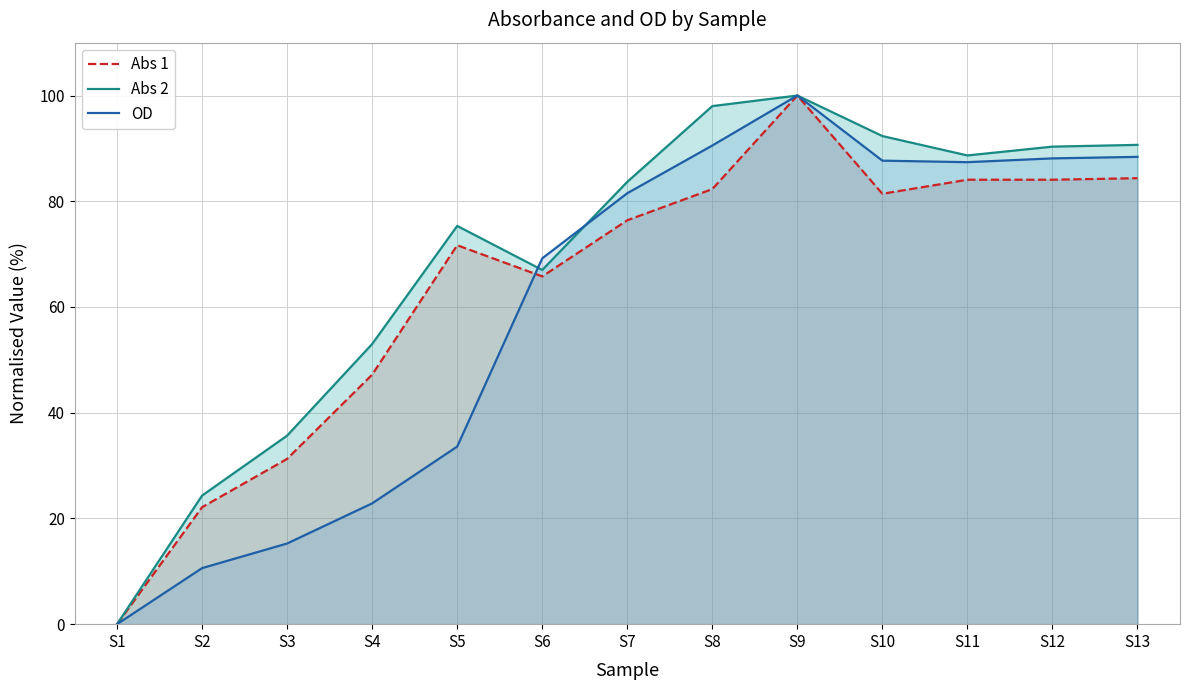

How many values in Abs 2 are above zero?

12